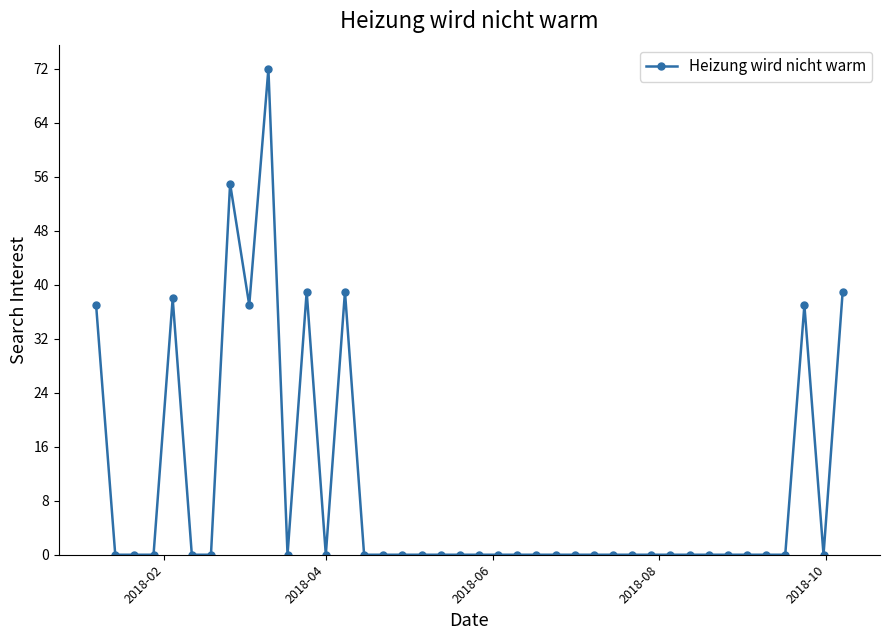

What is the maximum value shown in the chart?

72